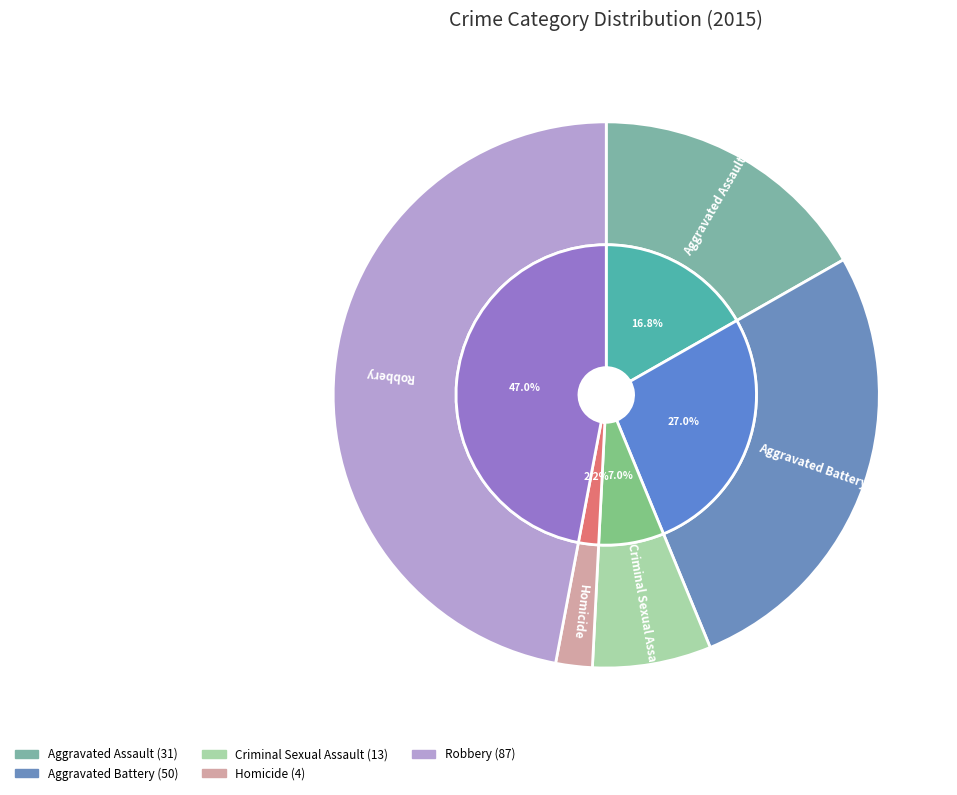

Is it true that Homicide is 11% of the pie?

False